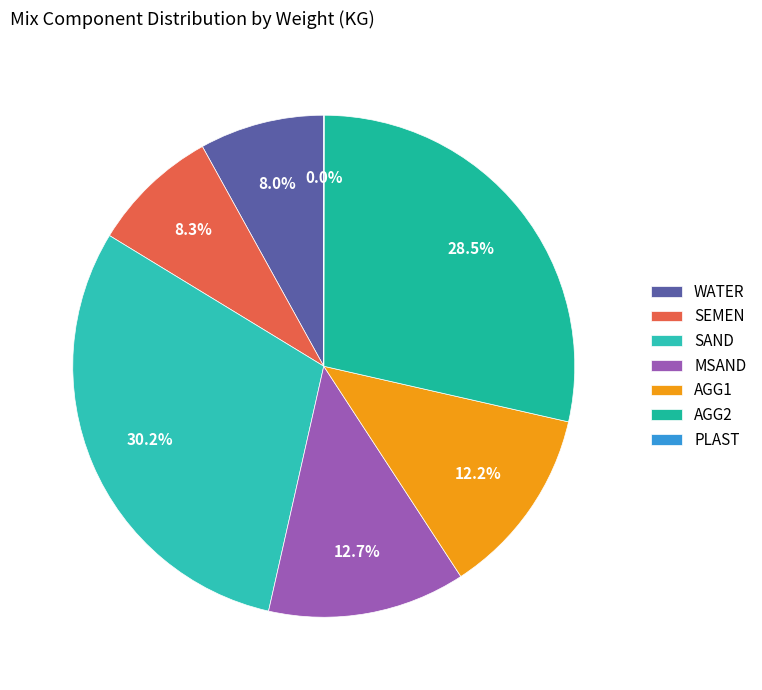

How many segments does this pie chart have?

7